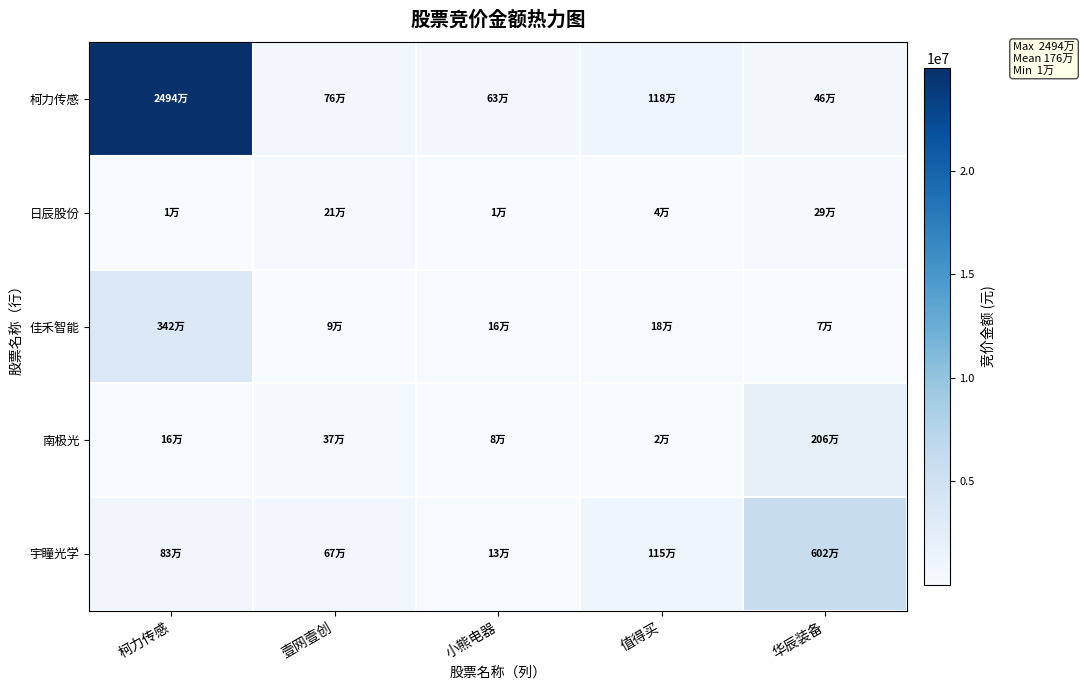

Reading left to right, extract all data points from this chart.

柯力传感: 柯力传感=24939200	壹网壹创=759000	小熊电器=633490	值得买=1175328	华辰装备=462553
日辰股份: 柯力传感=10296	壹网壹创=212420	小熊电器=13160	值得买=37650	华辰装备=285366
佳禾智能: 柯力传感=3422100	壹网壹创=85404	小熊电器=161984	值得买=179046	华辰装备=72981
南极光: 柯力传感=160308	壹网壹创=368503	小熊电器=75702	值得买=20228	华辰装备=2062950
宇瞳光学: 柯力传感=830182	壹网壹创=667360	小熊电器=129340	值得买=1147600	华辰装备=6018675